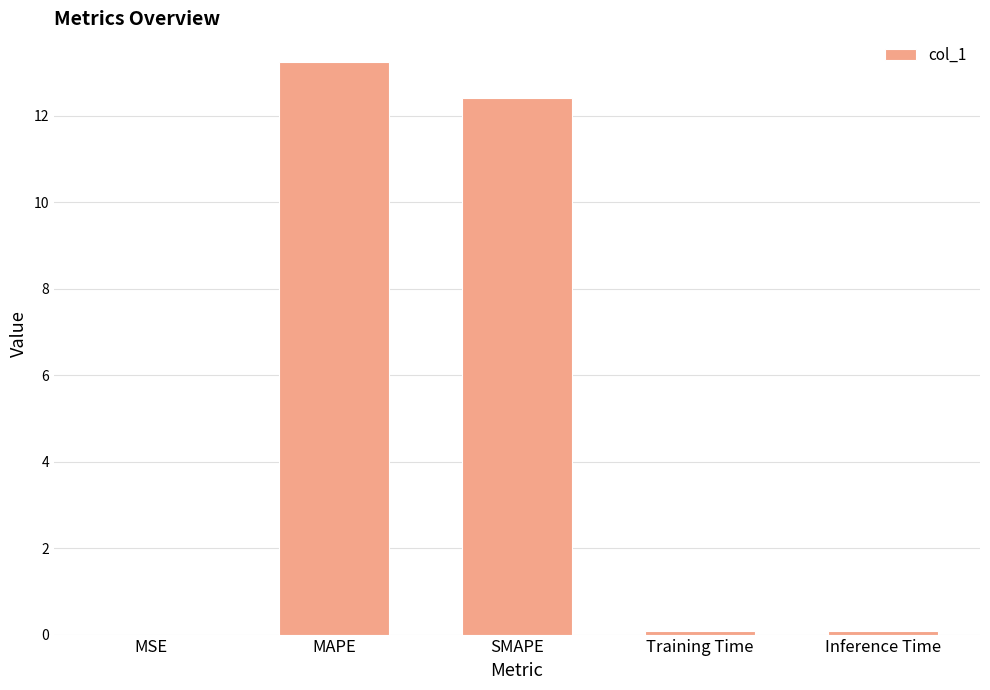

What is the change in value from SMAPE to Training Time?

-12.3